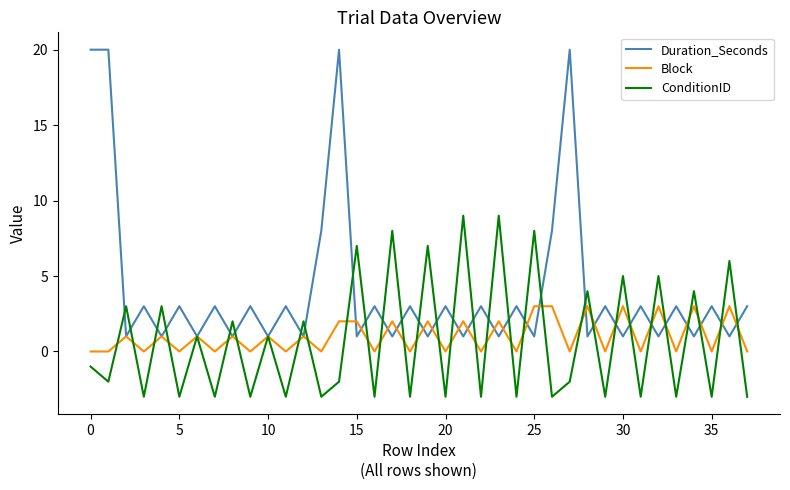

What is the highest value of the Duration_Seconds series?

20